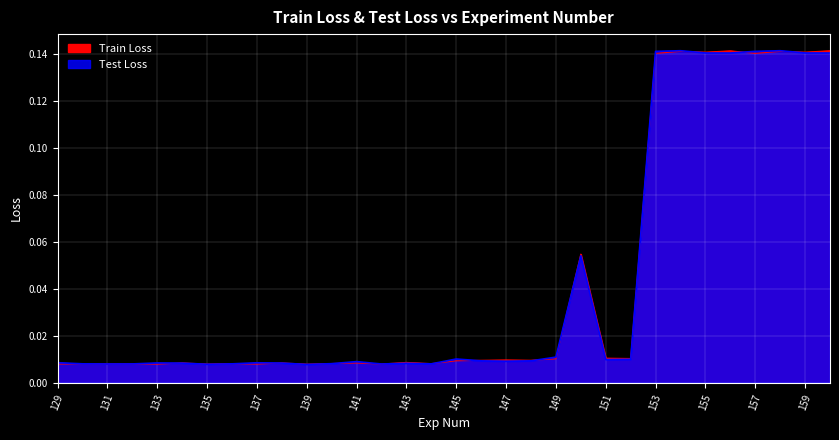

True or false: Test Loss has a value of 0.0 at 147.

False